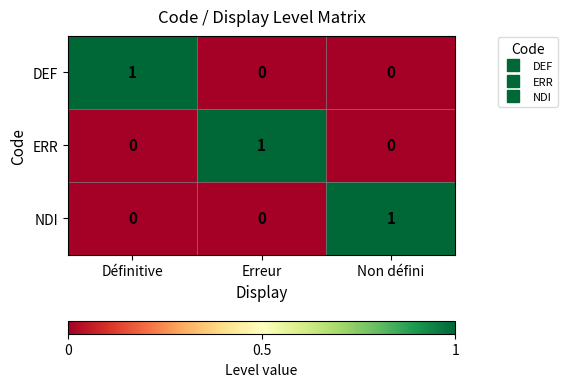

At which label does ERR reach its peak?

Erreur